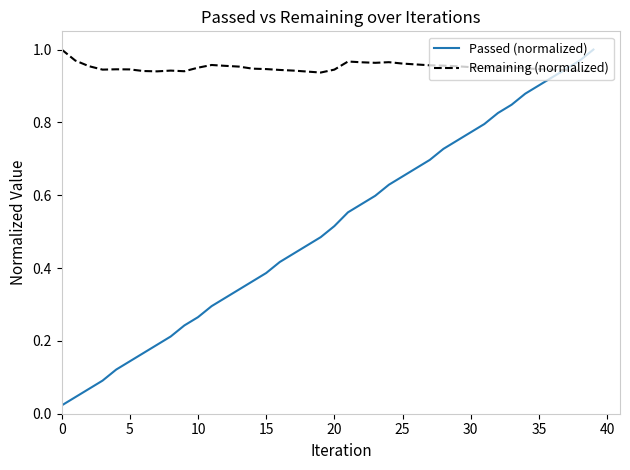

Which series has the widest spread of values?

Passed (normalized)